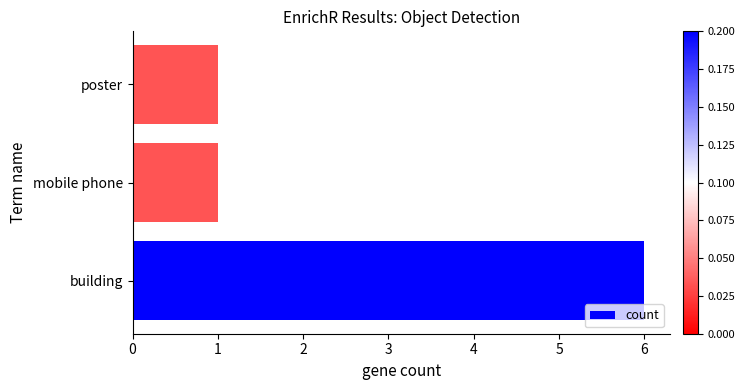

Between building and poster, which is larger?

building